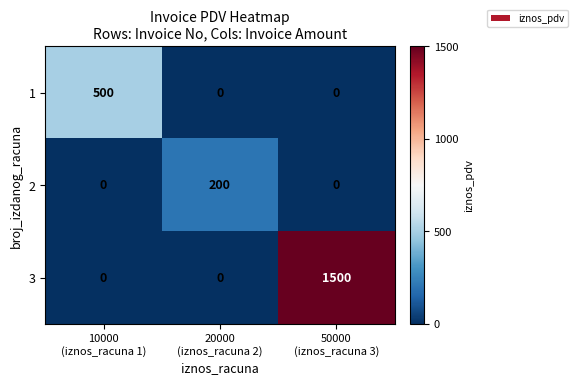

What is the sum of all 1 values?

500